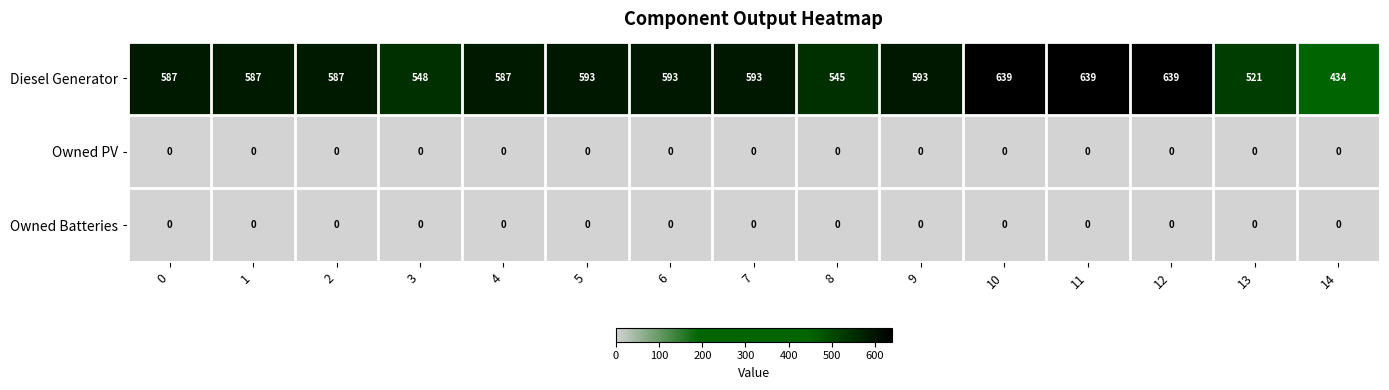

Is it true that Diesel Generator equals 587 at 1?

True